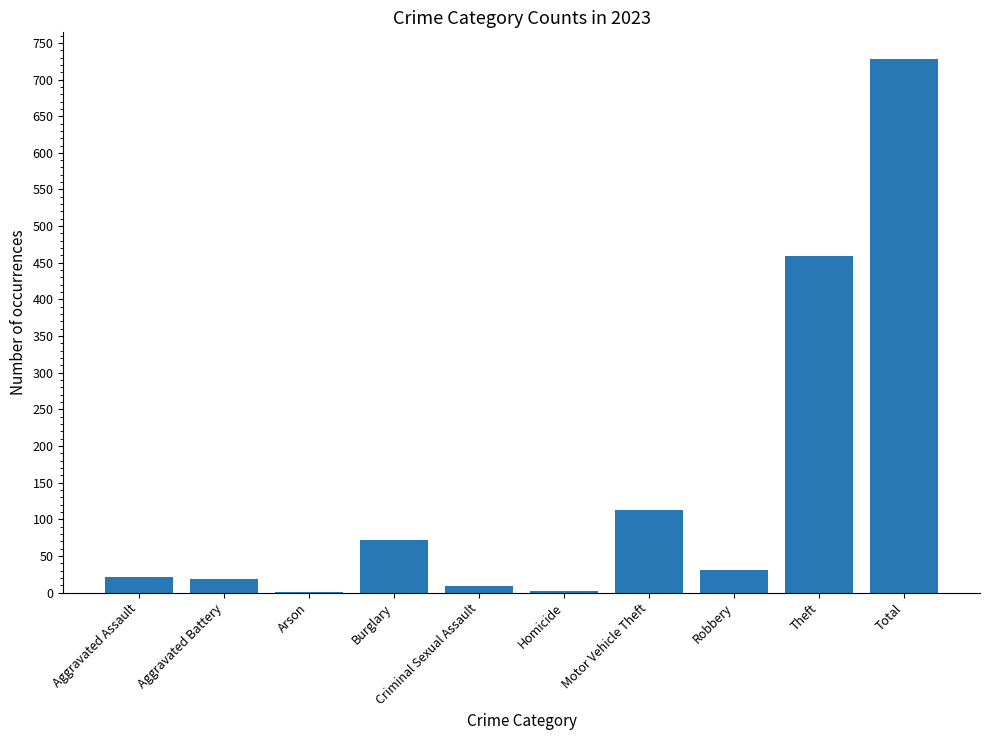

What is the ratio of the value at Theft to the value at Arson?

459.0